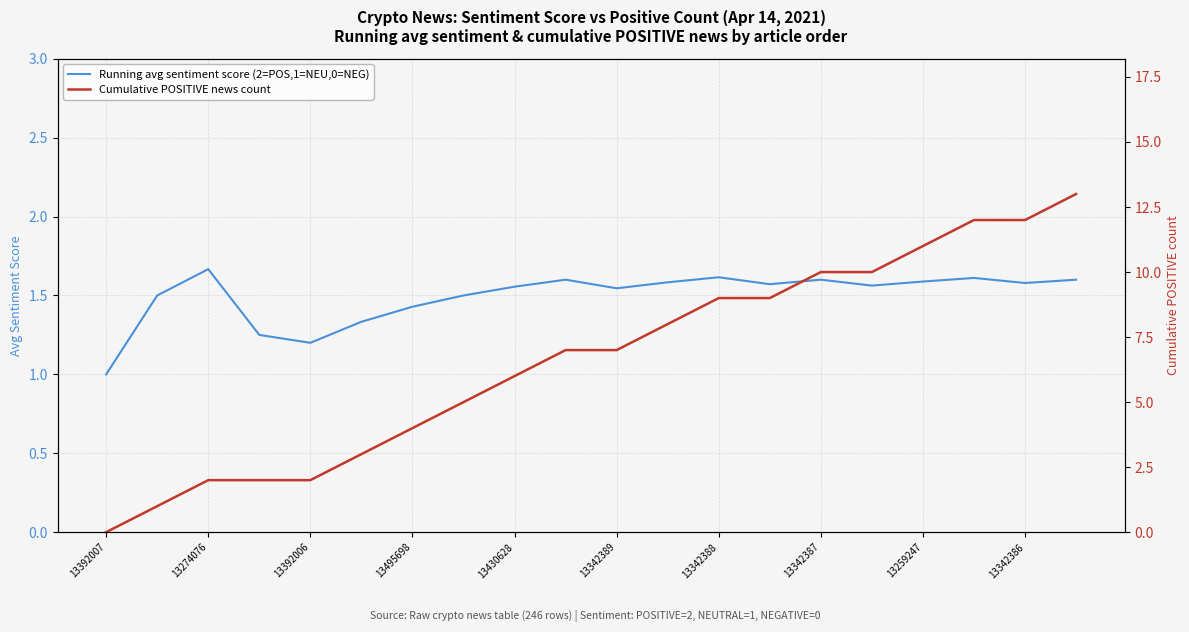

How many values in the Running avg sentiment score (2=POS,1=NEU,0=NEG) series exceed 1?

19